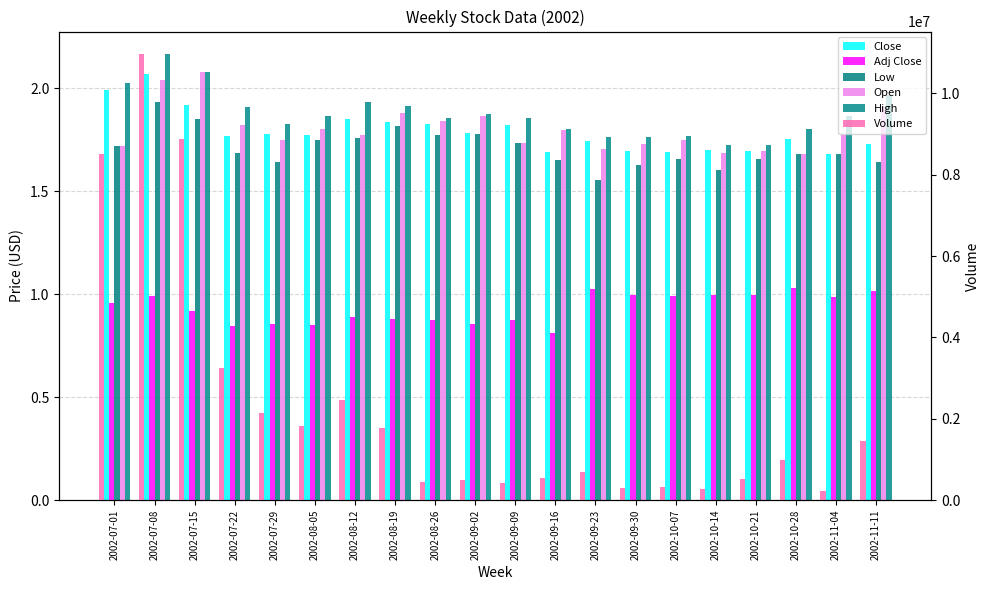

True or false: Volume has a value of 697605.0 at 2002-09-23.

True